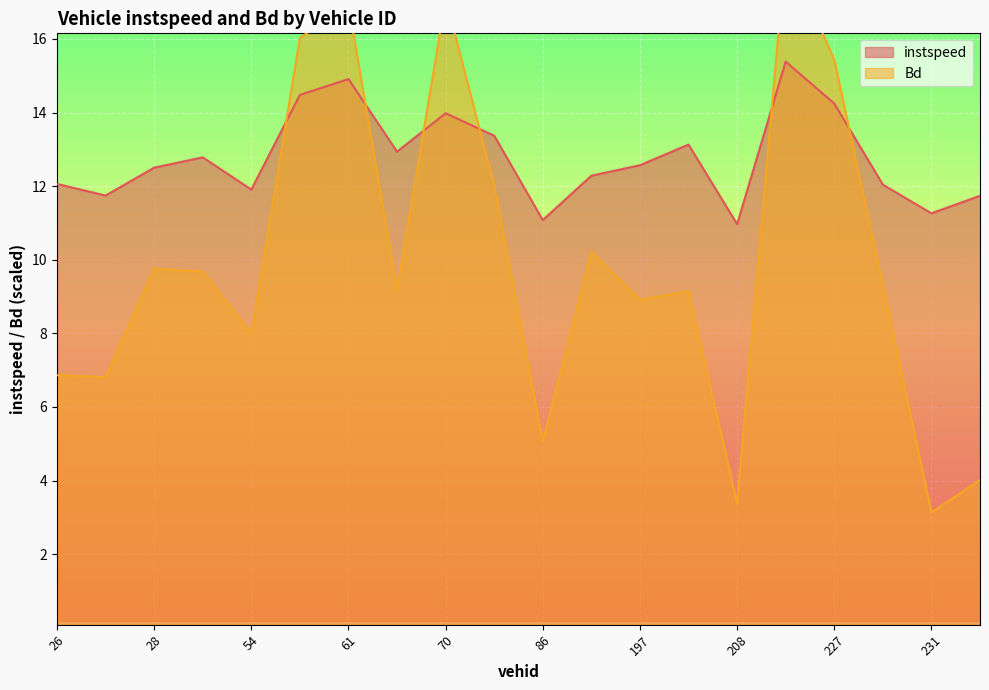

What is the label of the 5th point from the right?

221.0